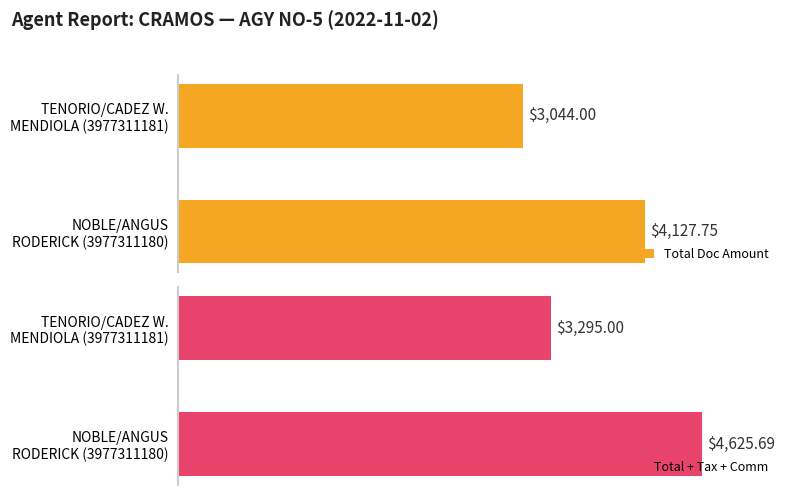

List the series in order of their overall mean, highest first.

Total + Tax + Comm, Total Doc Amount